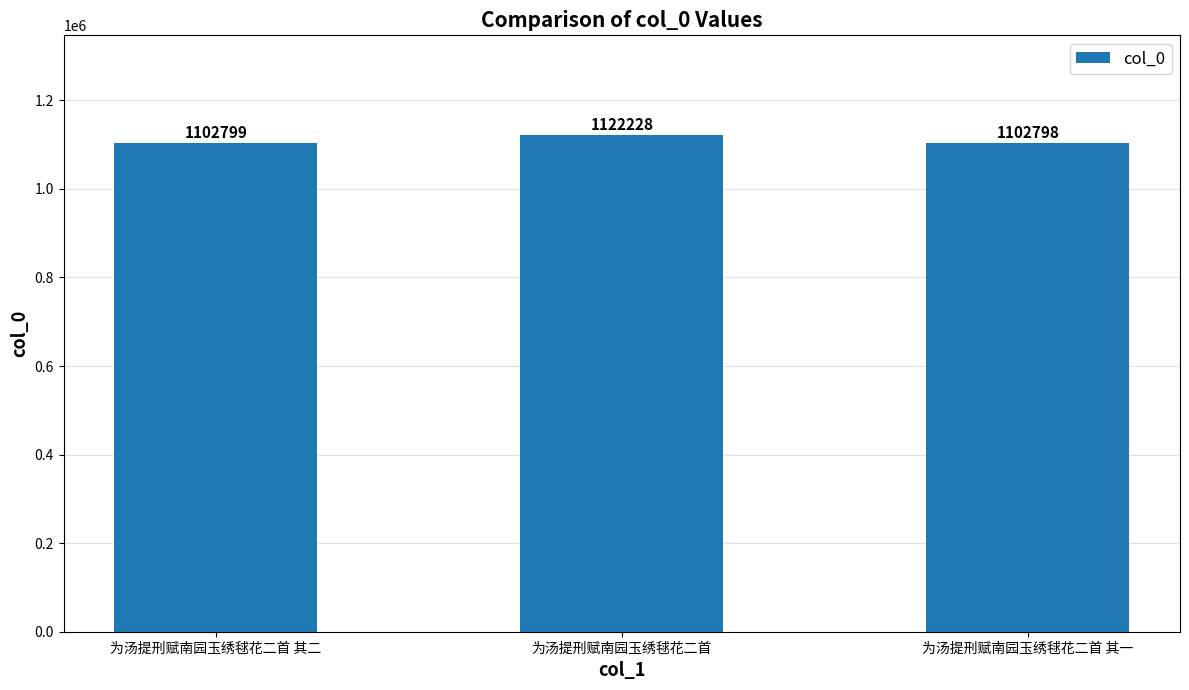

What is the difference between the maximum and minimum values?

19430